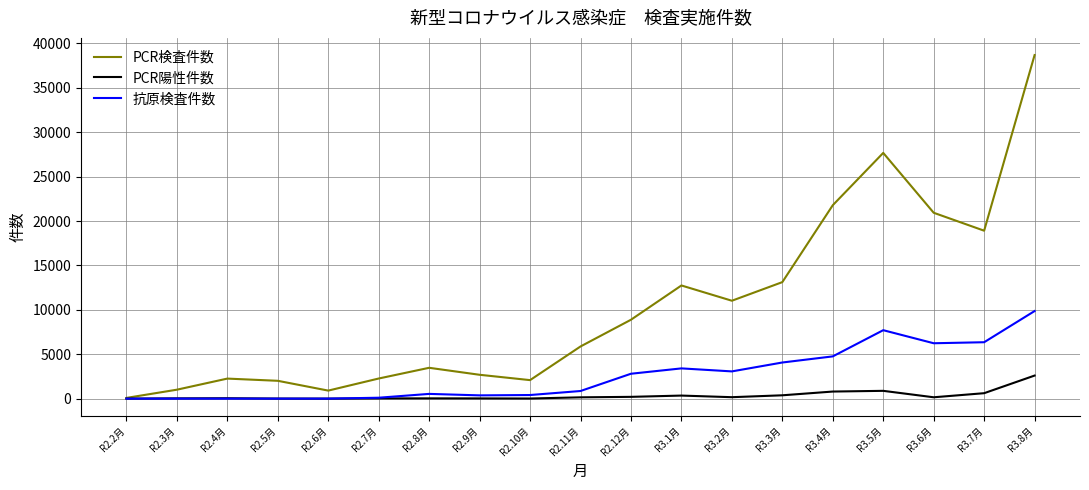

The value of 抗原検査件数 at R3.3月 is 4069. True or false?

True